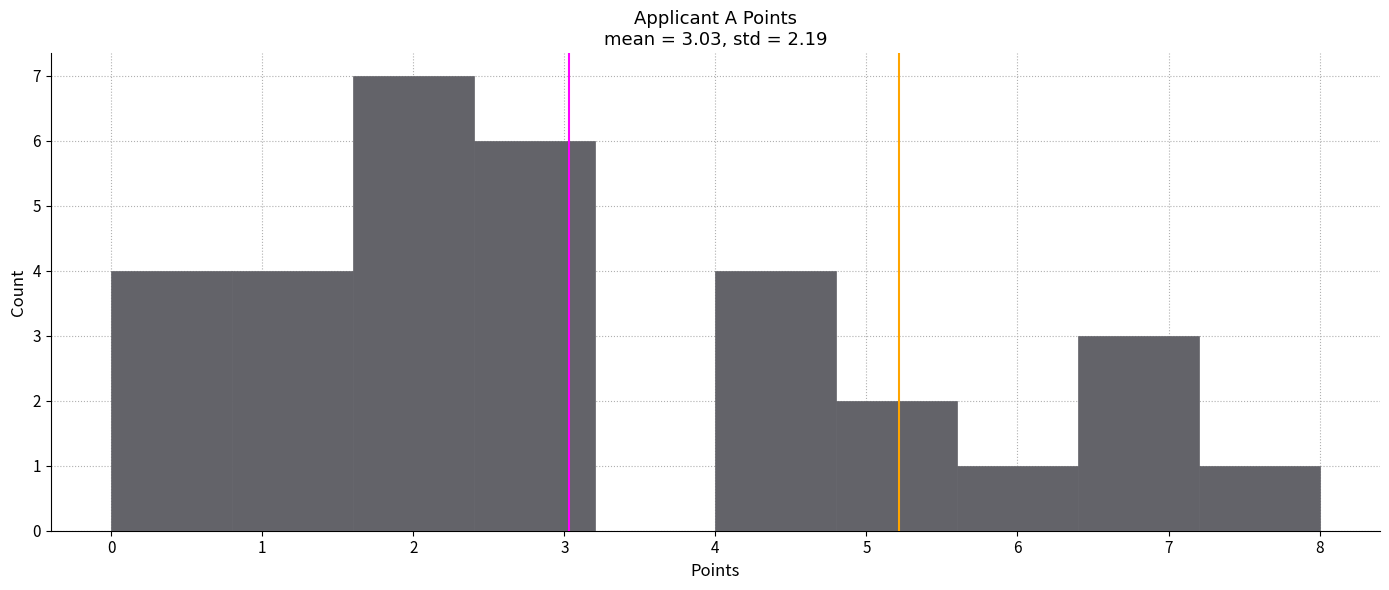

Over which range of the x-axis is the bar tallest?

1.6 to 2.4